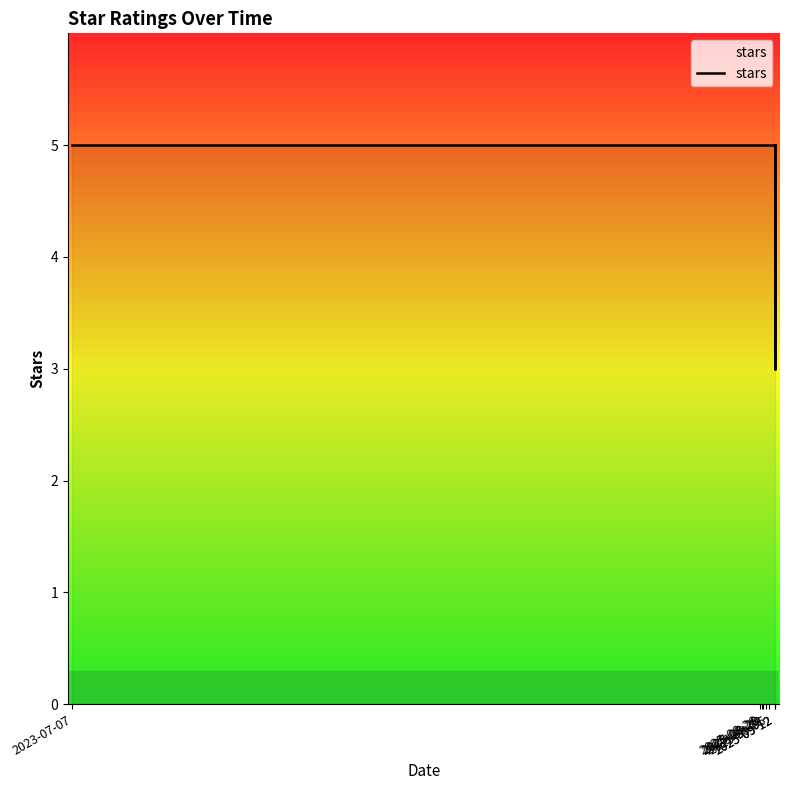

The chart shows a value of 2 at 2025-08-28. True or false?

False